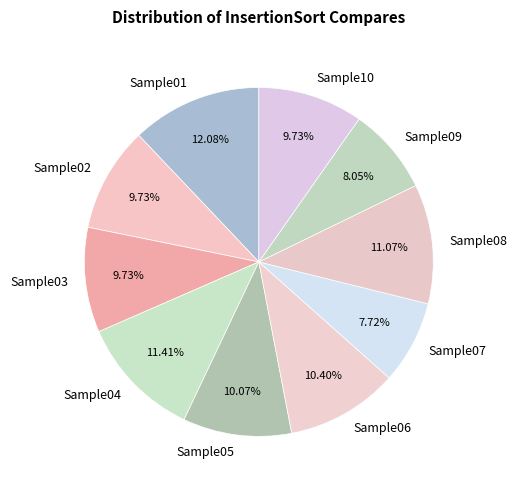

Is there any slice that represents more than half of the pie?

No